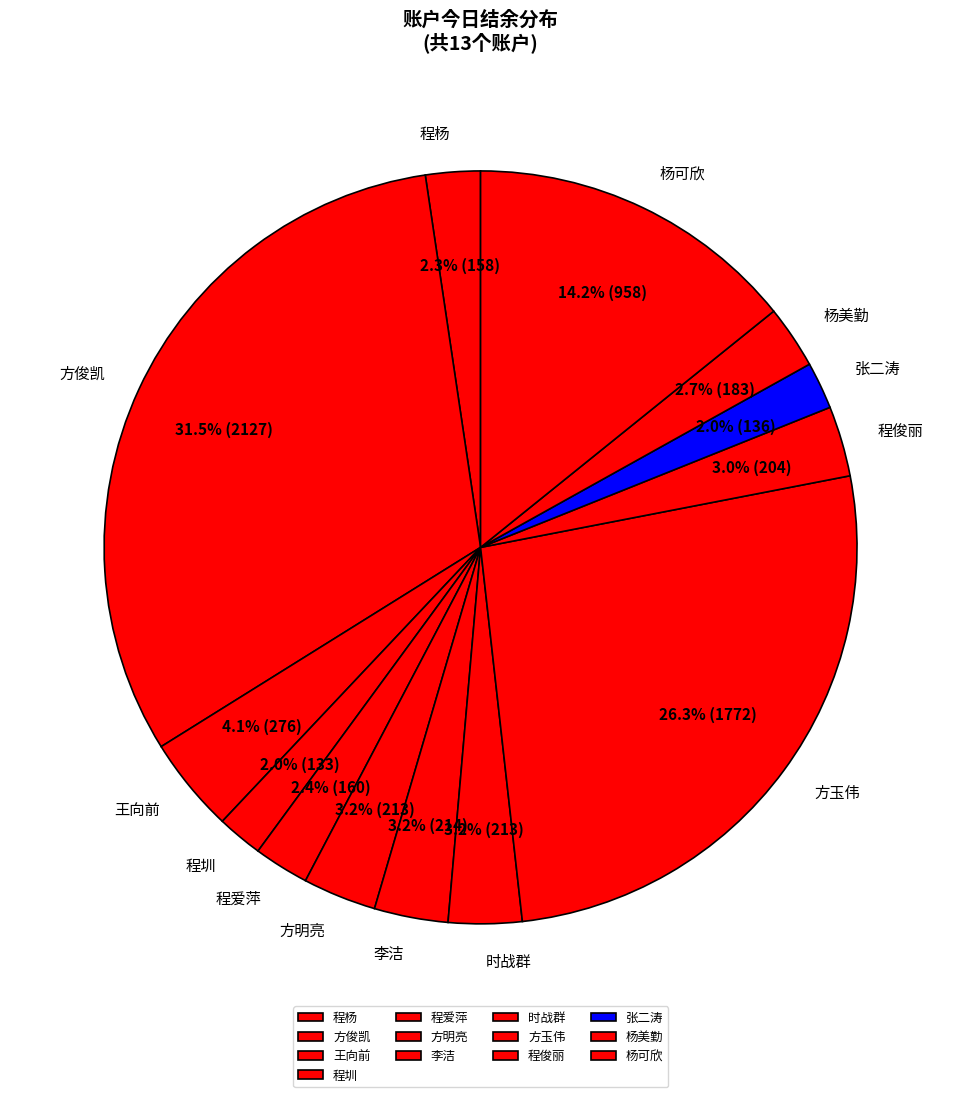

To the nearest percent, what is the average slice percentage?

8%